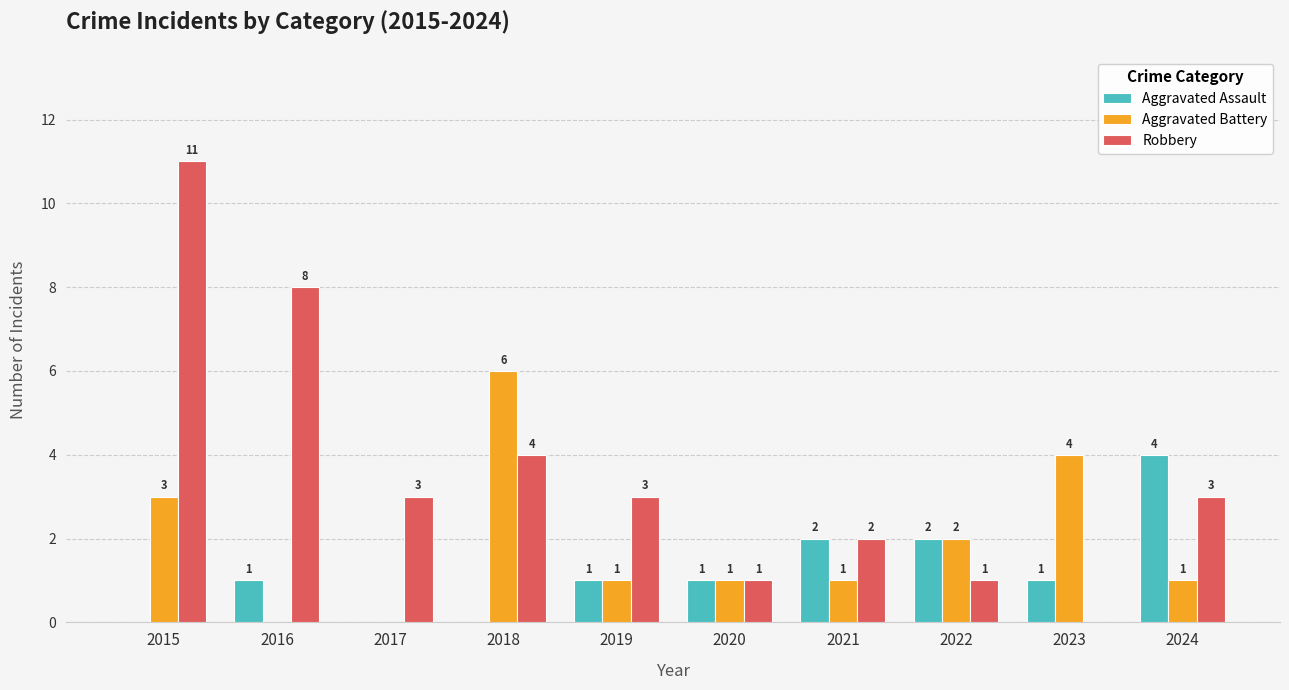

Reading left to right, what are all the values shown in this chart?

Aggravated Assault: 0	1	0	0	1	1	2	2	1	4
Aggravated Battery: 3	0	0	6	1	1	1	2	4	1
Robbery: 11	8	3	4	3	1	2	1	0	3